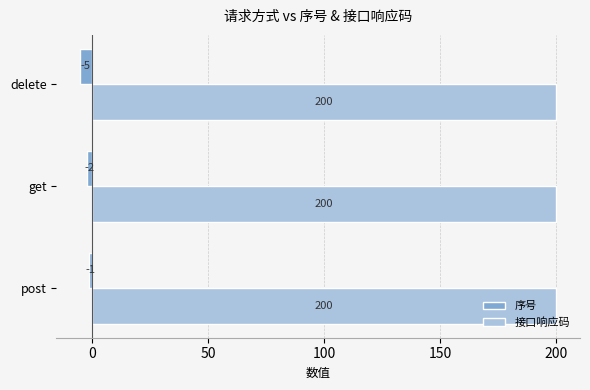

What is the sum of all 序号 values?

-8